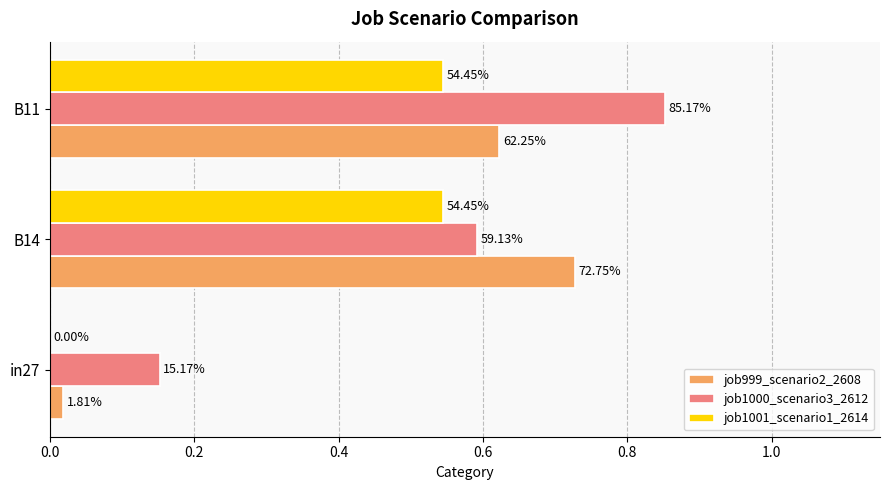

List the series in order of their overall mean, lowest first.

job1001_scenario1_2614, job999_scenario2_2608, job1000_scenario3_2612